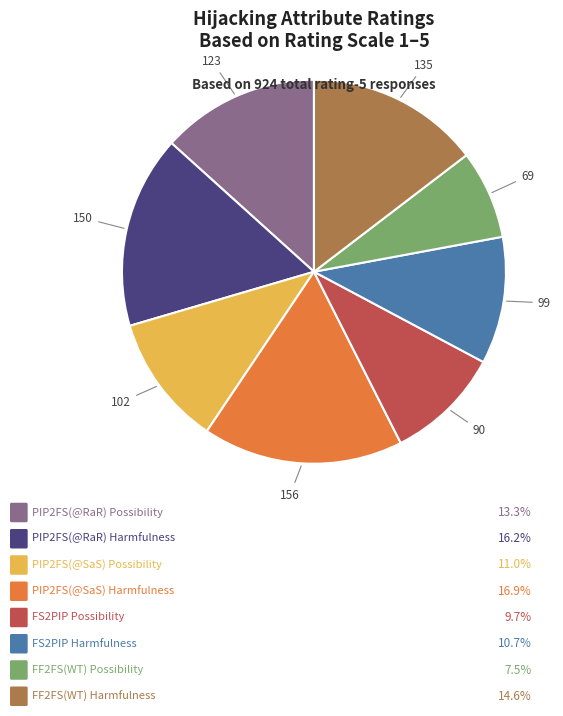

Does any single category account for the majority?

No